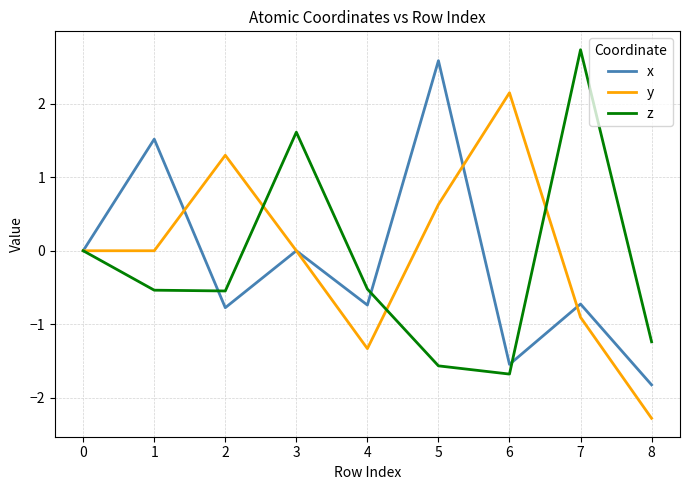

Is it true that z equals -0.2 at 1?

False